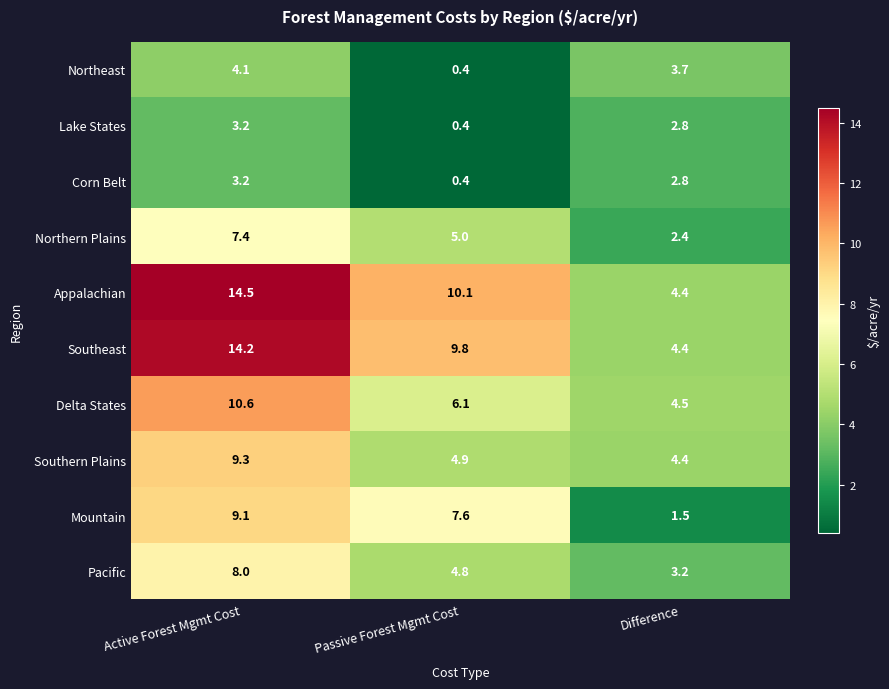

Where does the Northeast series first go above 3?

Active Forest Mgmt Cost